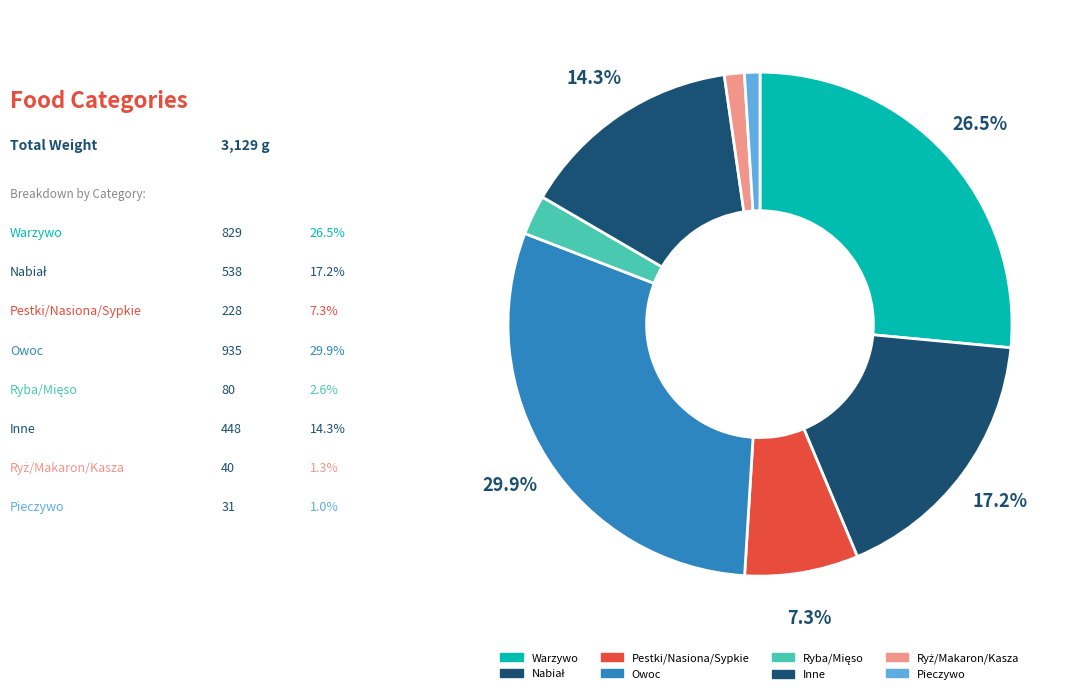

True or false: Warzywo accounts for 26% of the total.

True